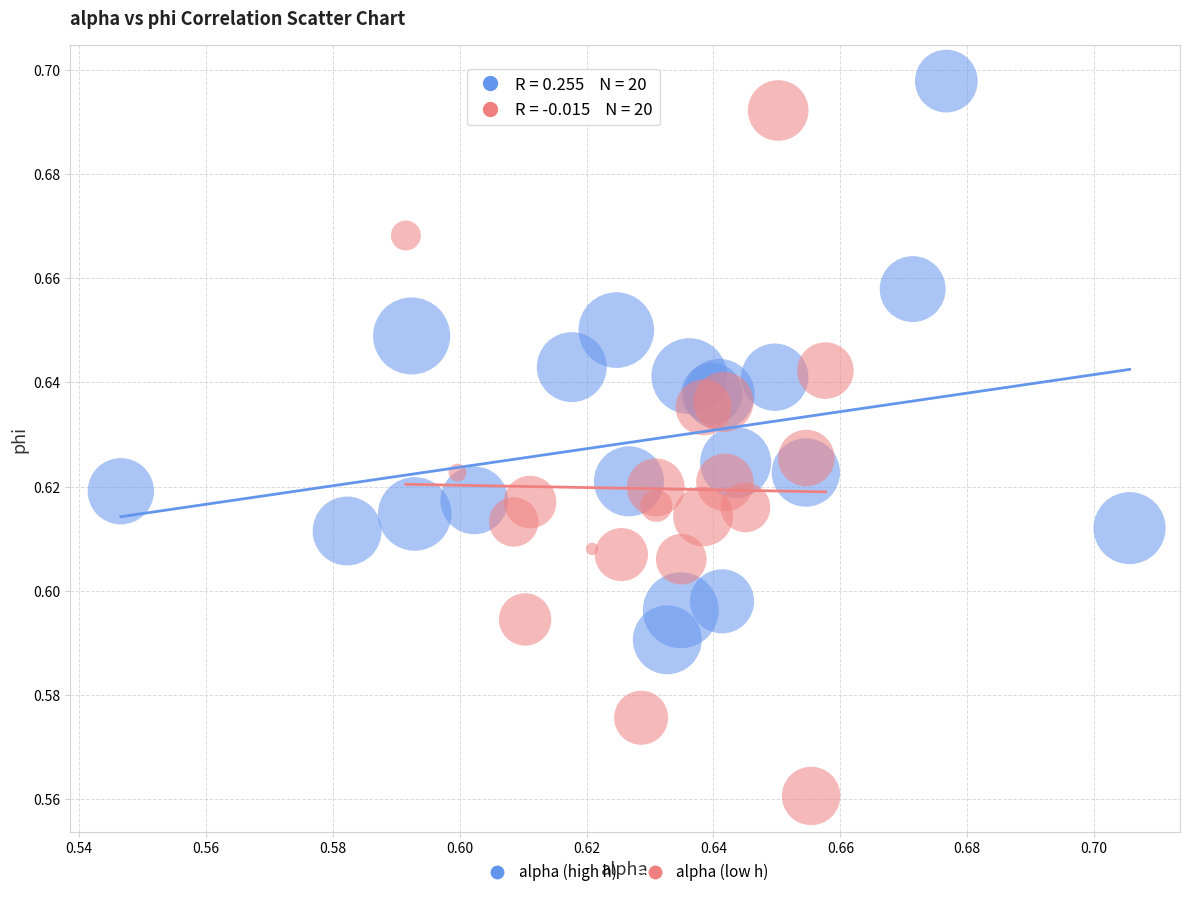

Which series has the largest Y range (max minus min)?

alpha (low h)